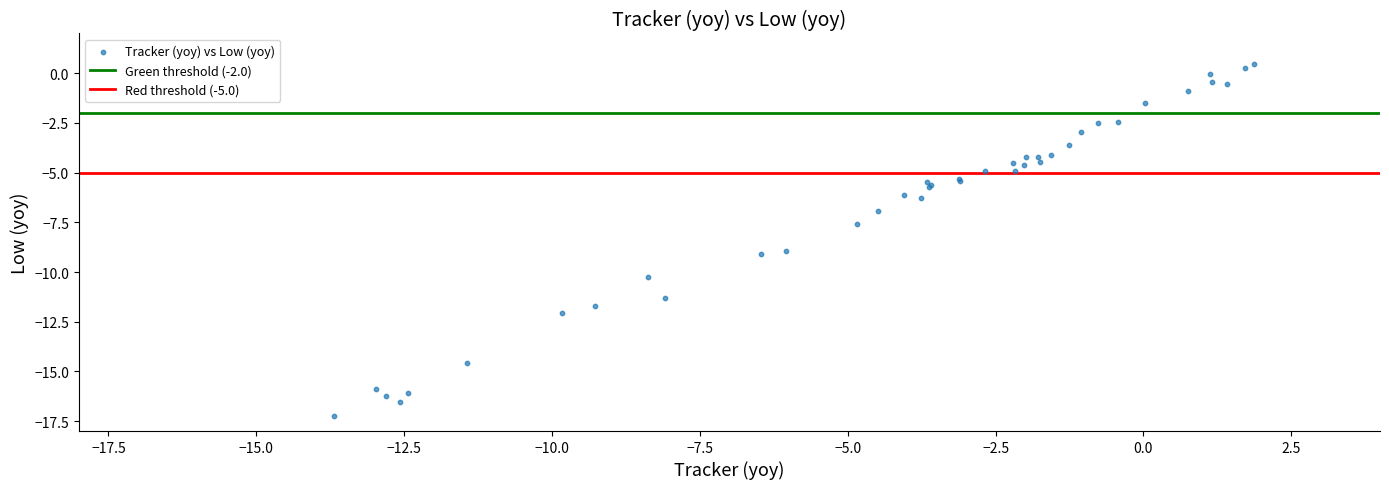

What Y value in the scatter plot is closest to -8?

-7.6